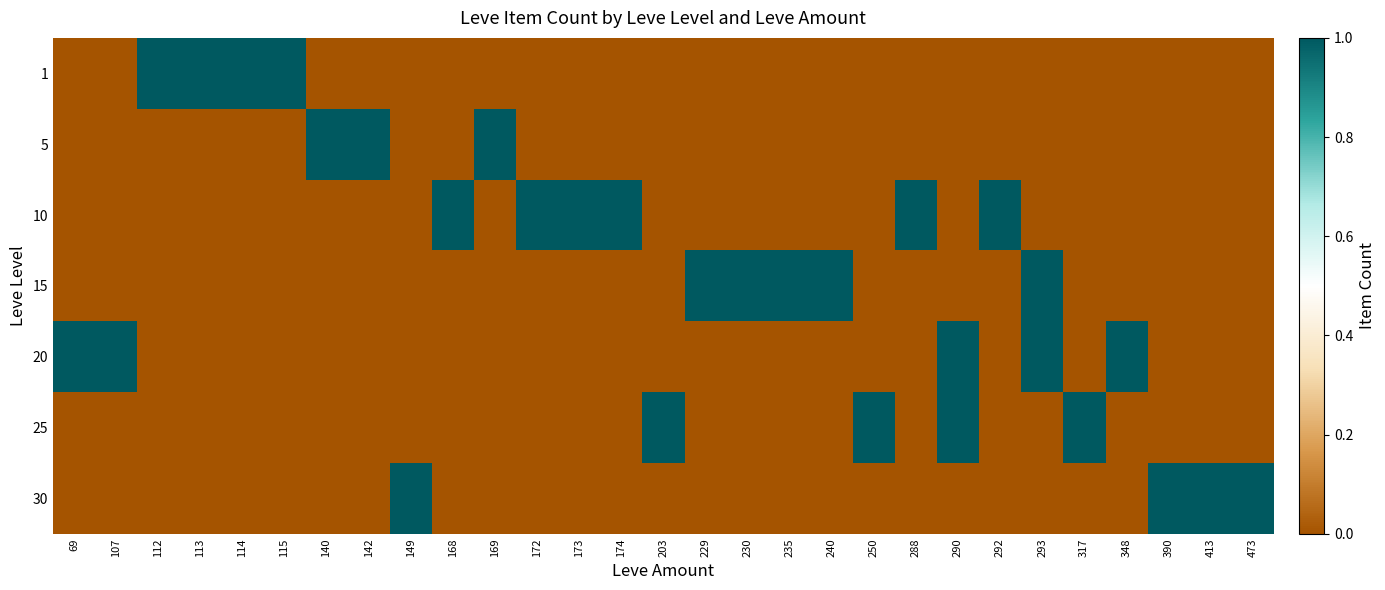

At how many categories does at least one series exceed 0?

29